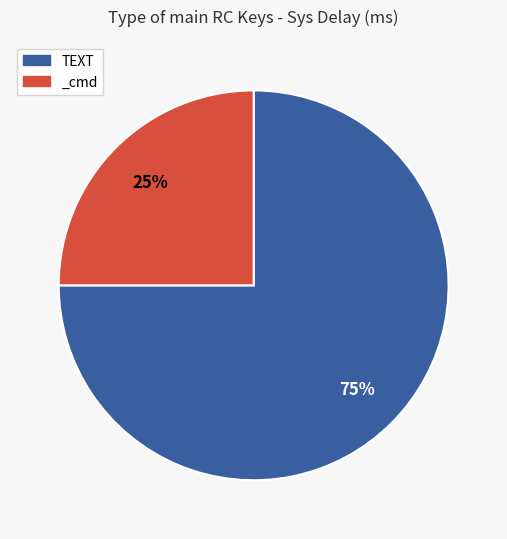

The _cmd slice represents 11% of the pie. True or false?

False